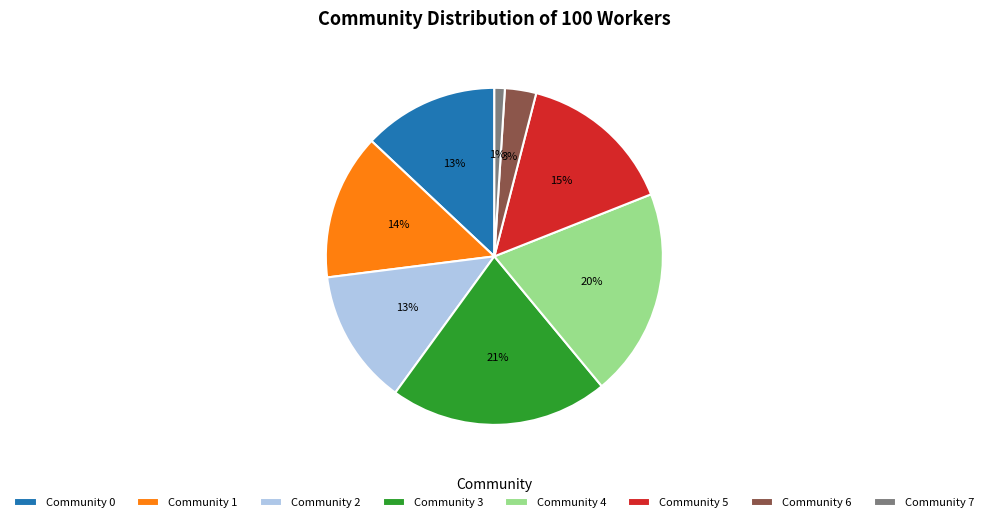

To the nearest percent, what percentage of the pie is Community 1?

14%